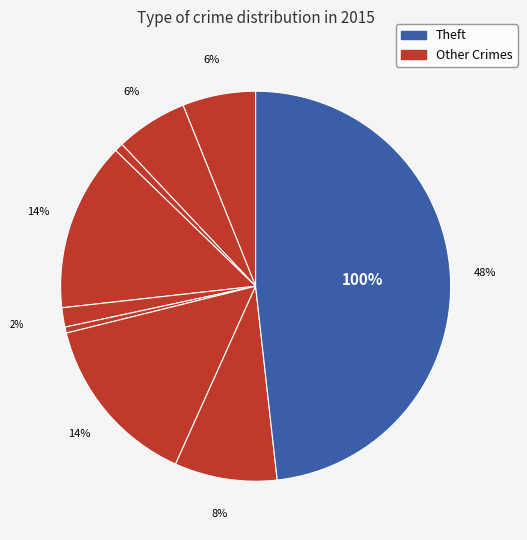

To the nearest percent, what is the difference between the largest and smallest slice percentages?

48%